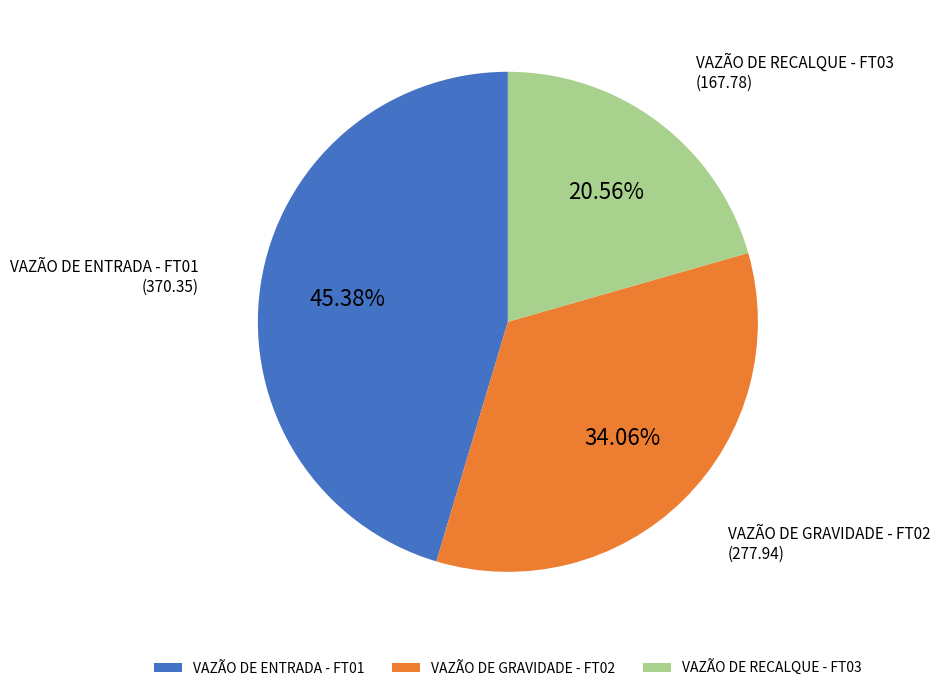

To the nearest percent, what percentage of the pie is VAZÃO DE ENTRADA - FT01?

45%